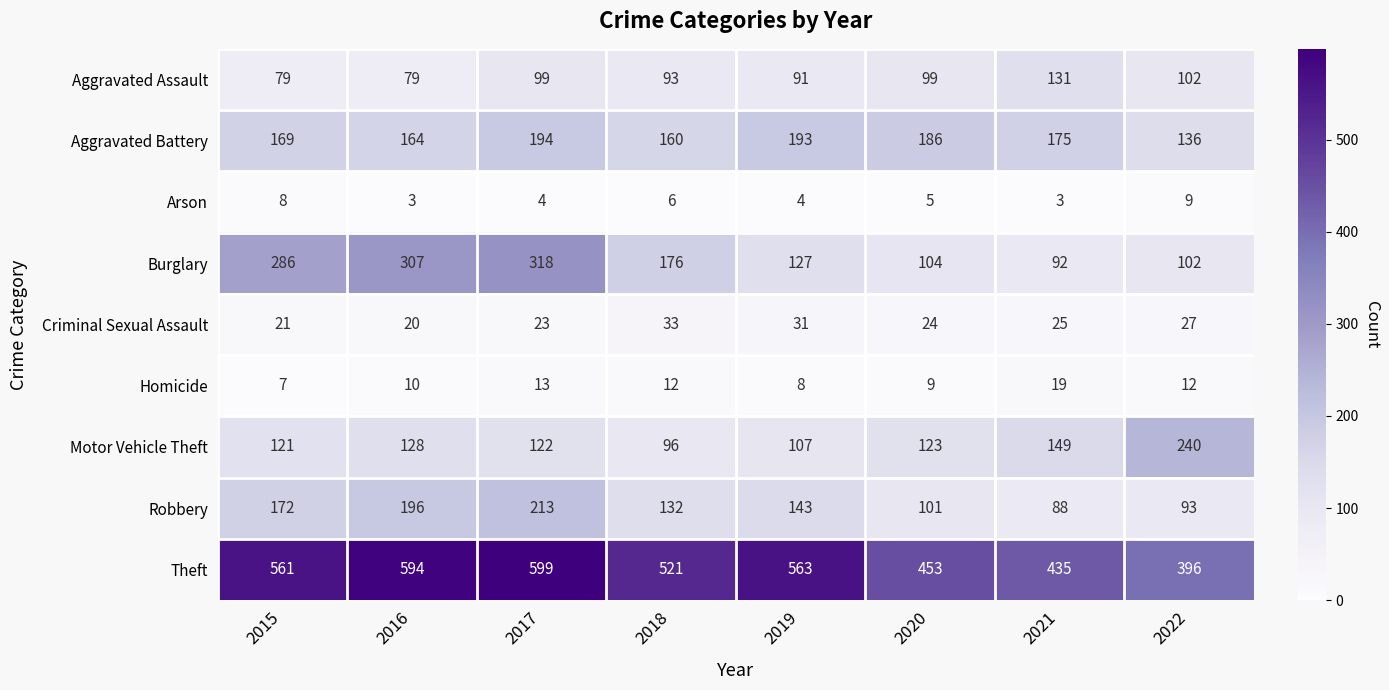

Which label corresponds to the largest value in the chart?

2017